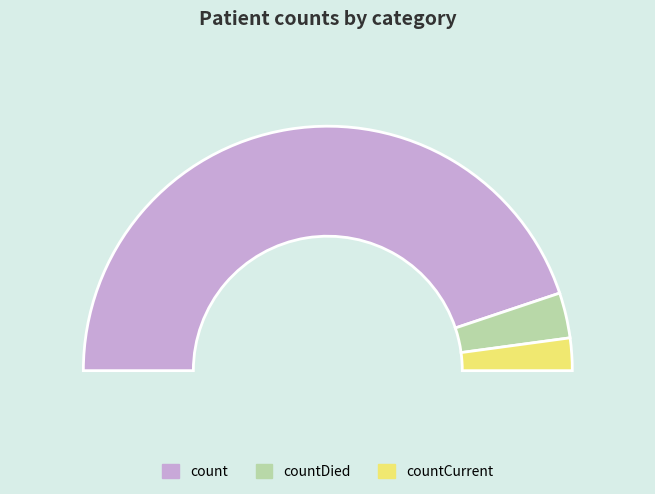

Count the number of slices in the pie.

3